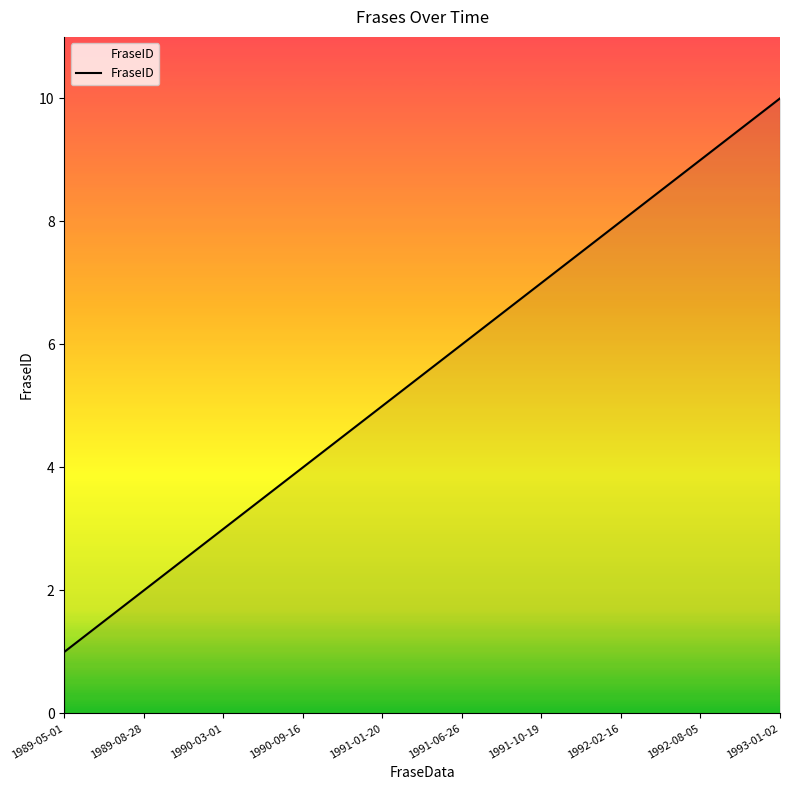

List the labels in order of value, largest first.

1993-01-02, 1992-08-05, 1992-02-16, 1991-10-19, 1991-06-26, 1991-01-20, 1990-09-16, 1990-03-01, 1989-08-28, 1989-05-01